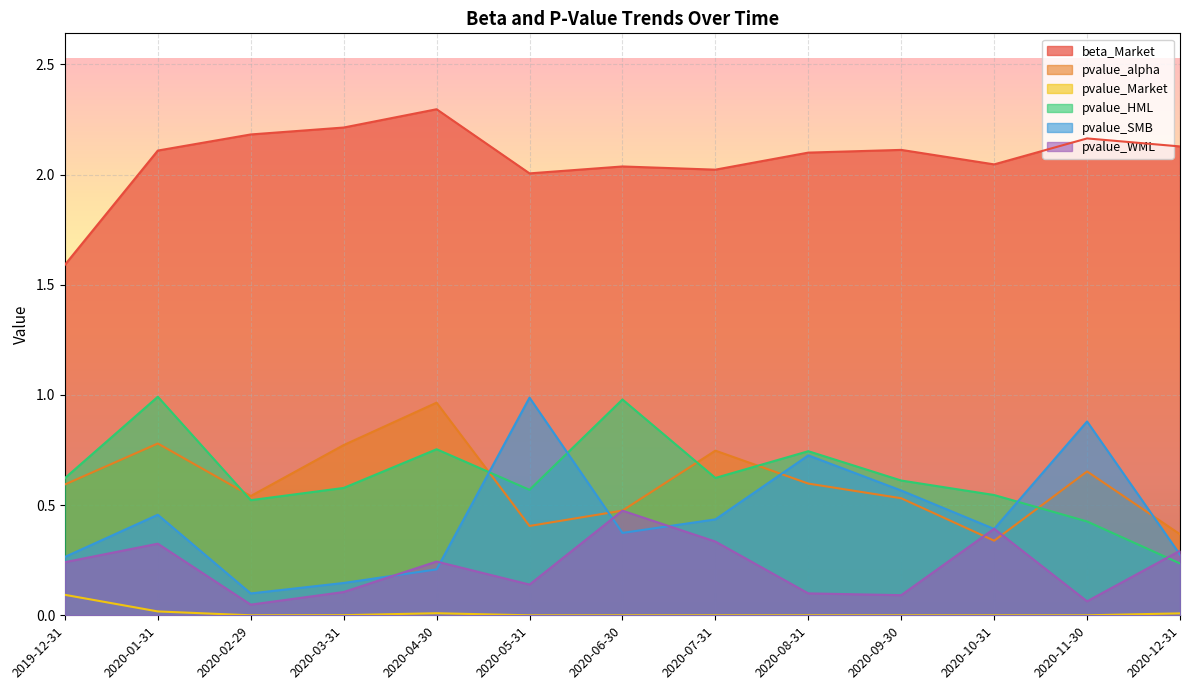

How many lines are shown in the chart?

6